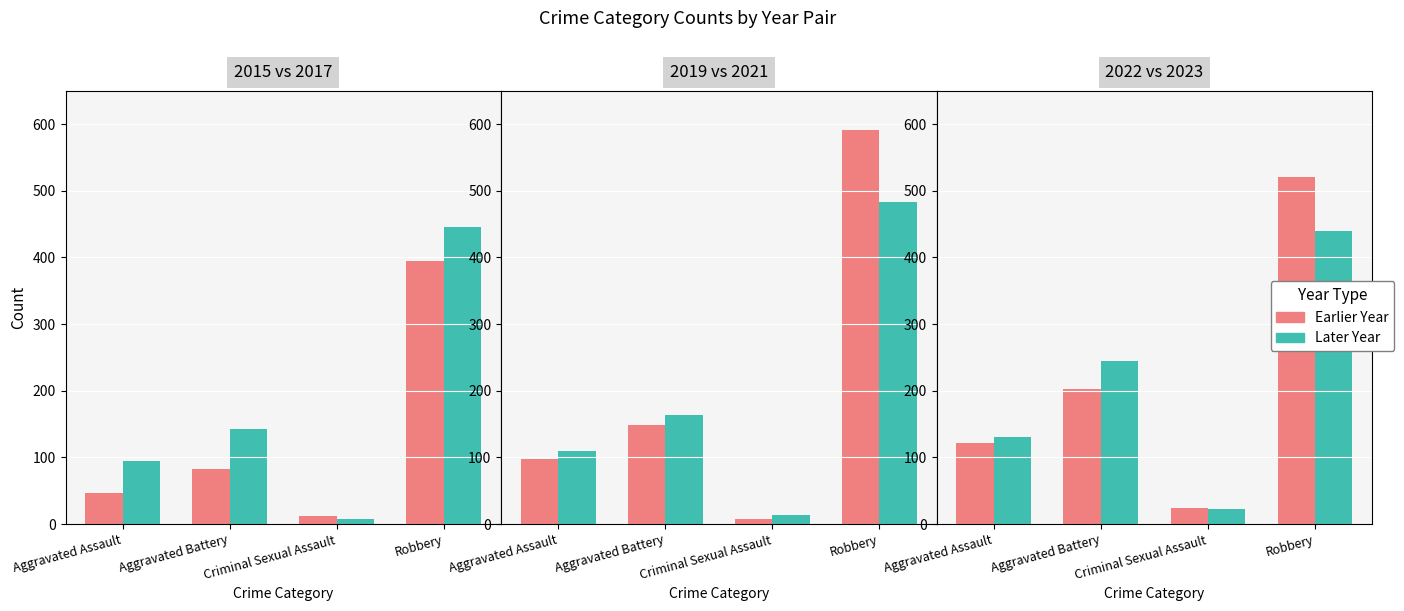

At which label does 2023 first exceed 244?

Robbery